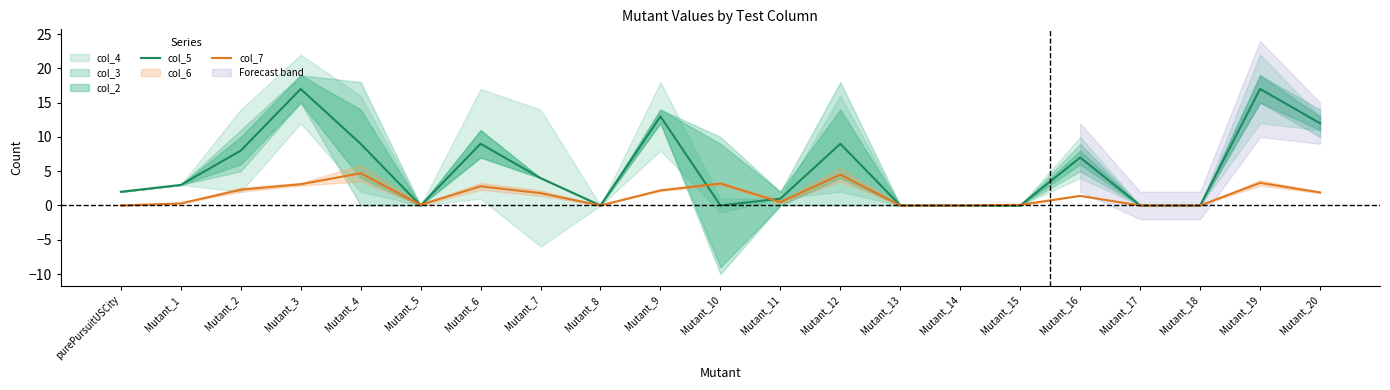

Read the col_7 value at Mutant_3.

3.1